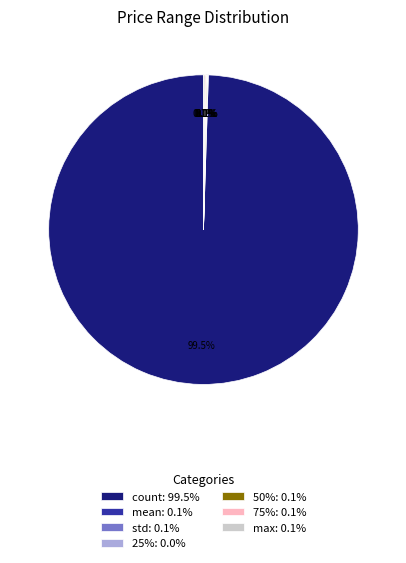

What is the largest slice in the pie chart?

count: 99.5%